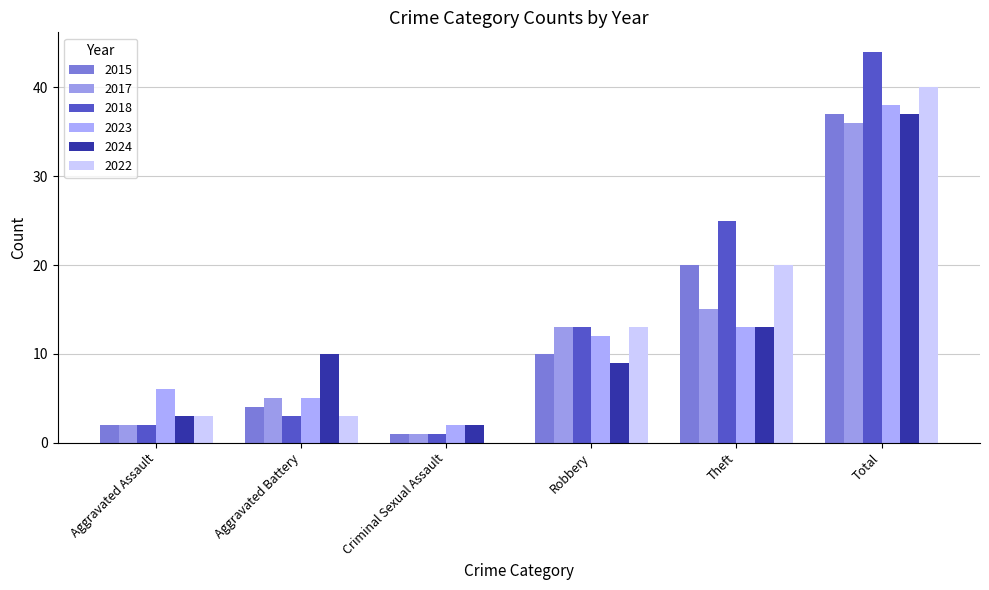

Is it true that 2023 equals 61 at Total?

False